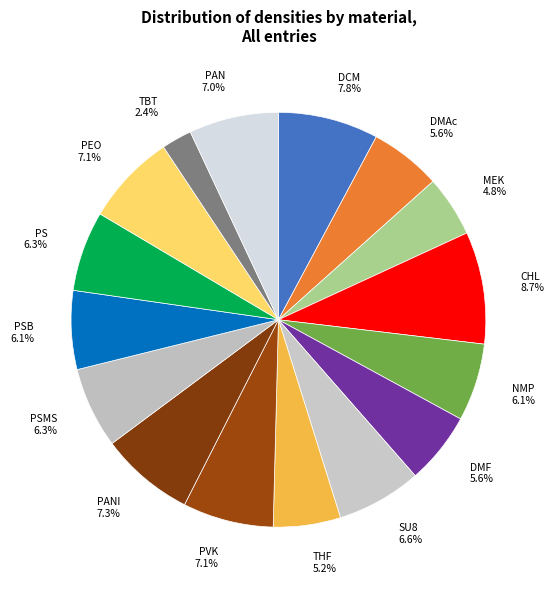

To the nearest percent, what percentage of the pie is PAN?

7%